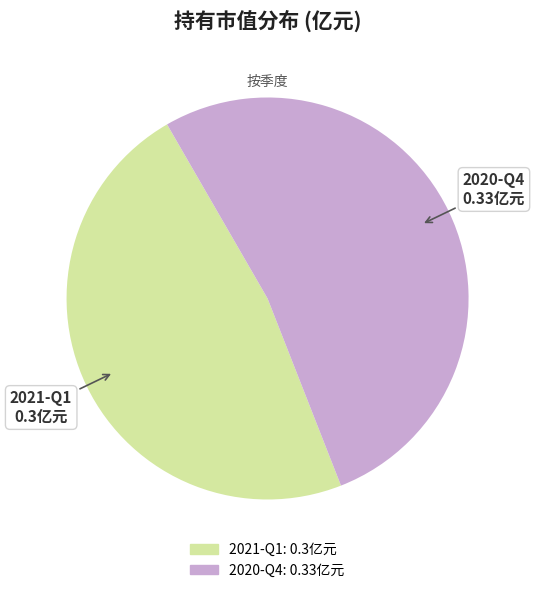

Rank the categories by value from lowest to highest.

2021-Q1, 2020-Q4